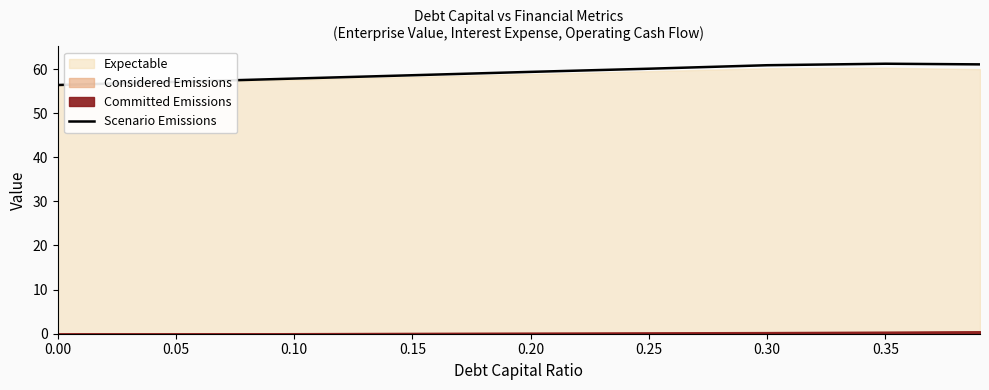

The value at 0.15 is 34.9. True or false?

False